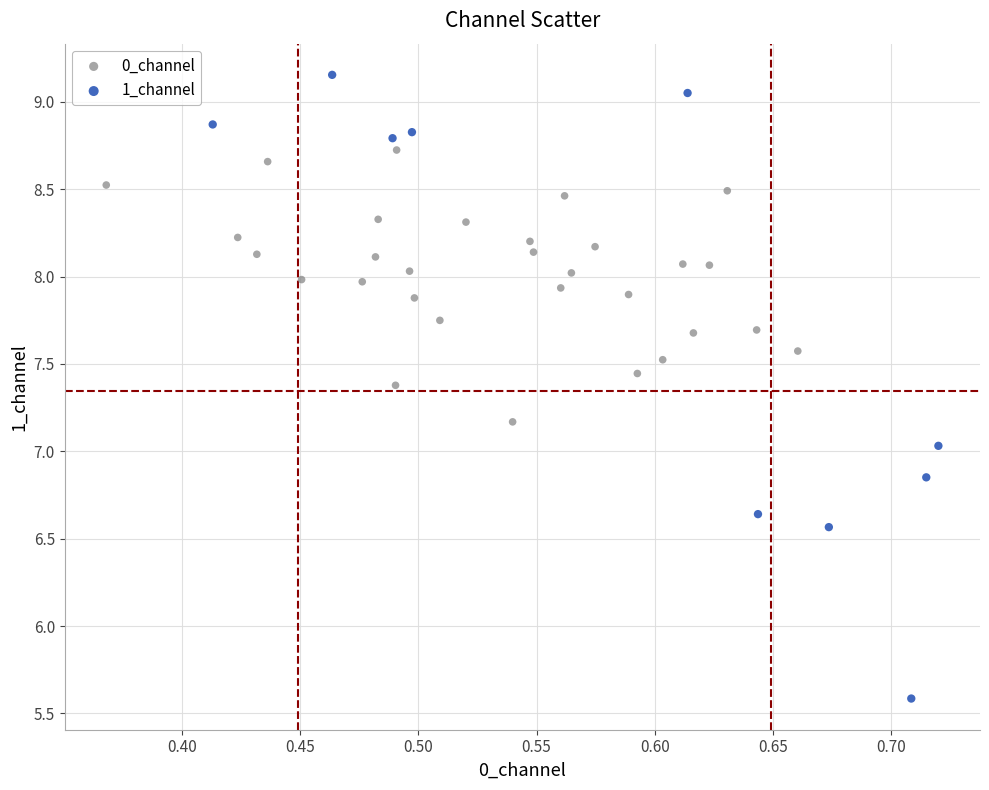

Which series reaches the maximum Y coordinate?

1_channel